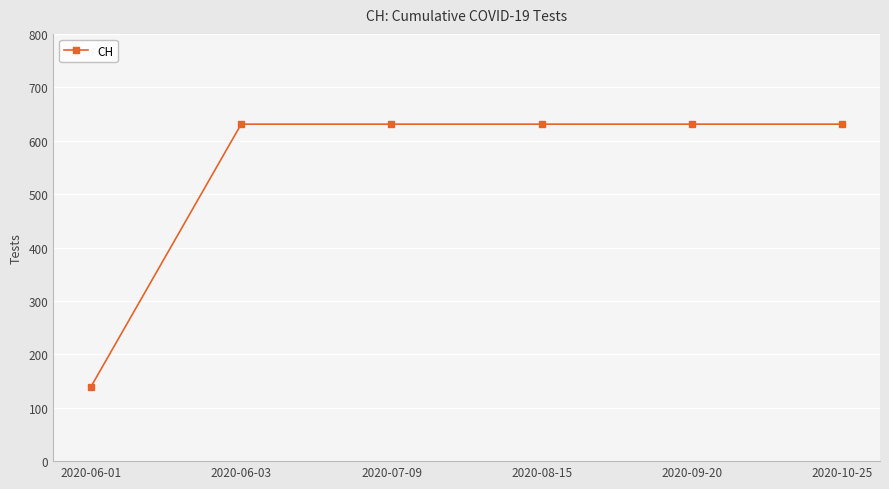

At which category does the chart reach its minimum across all series?

2020-06-01